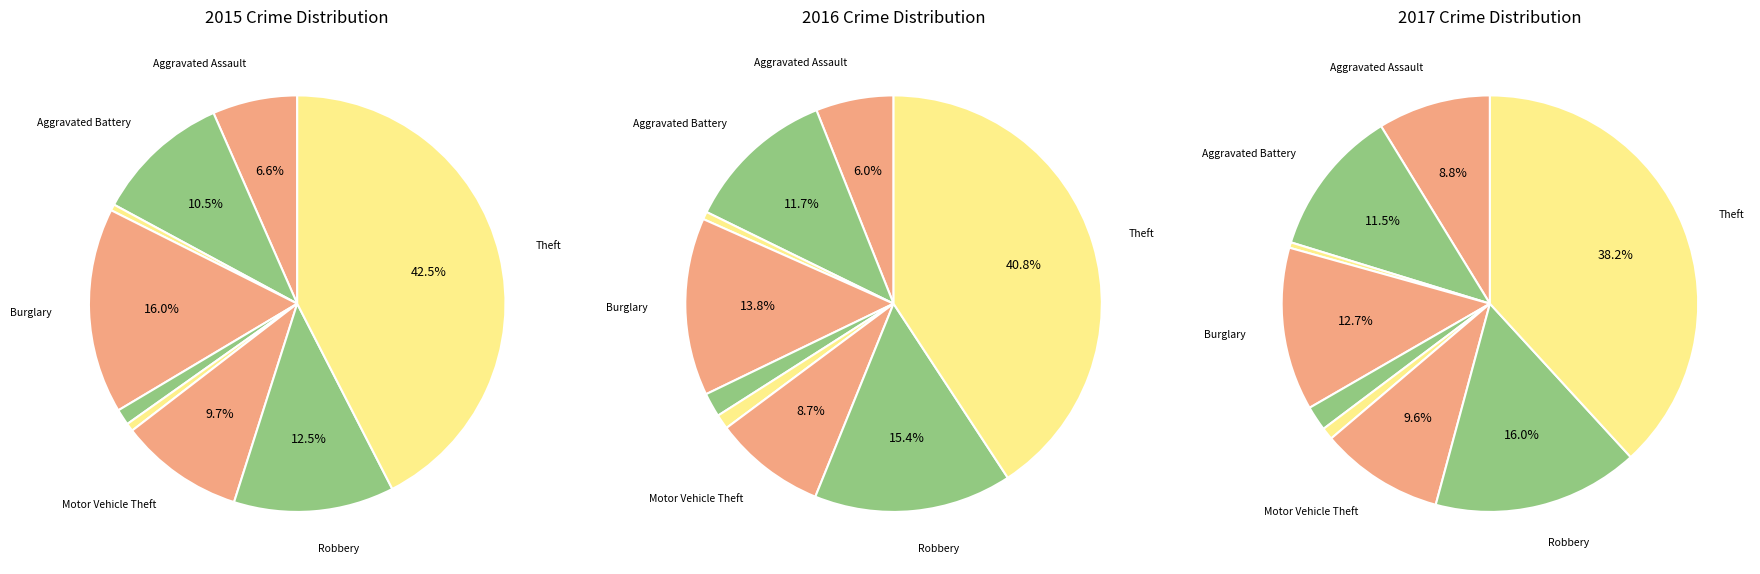

Is there a majority slice in this chart?

No